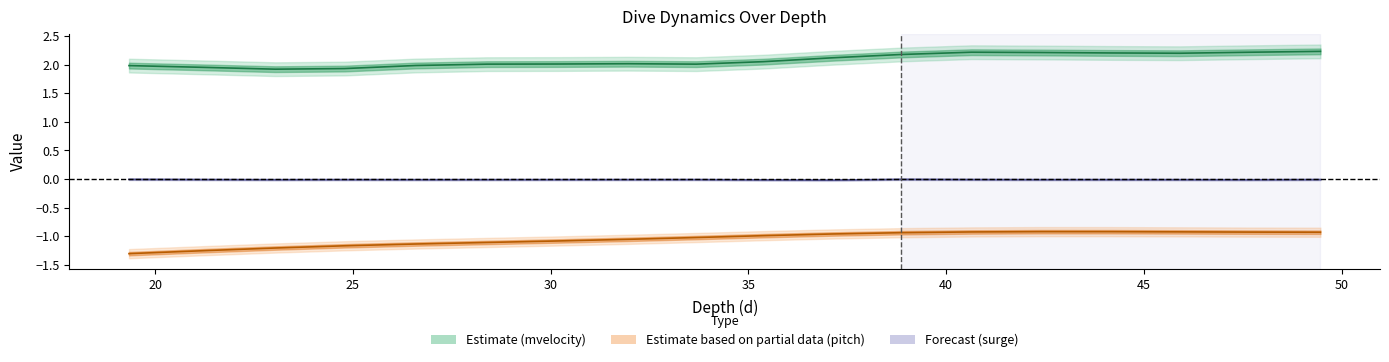

How many distinct data groups are displayed?

3